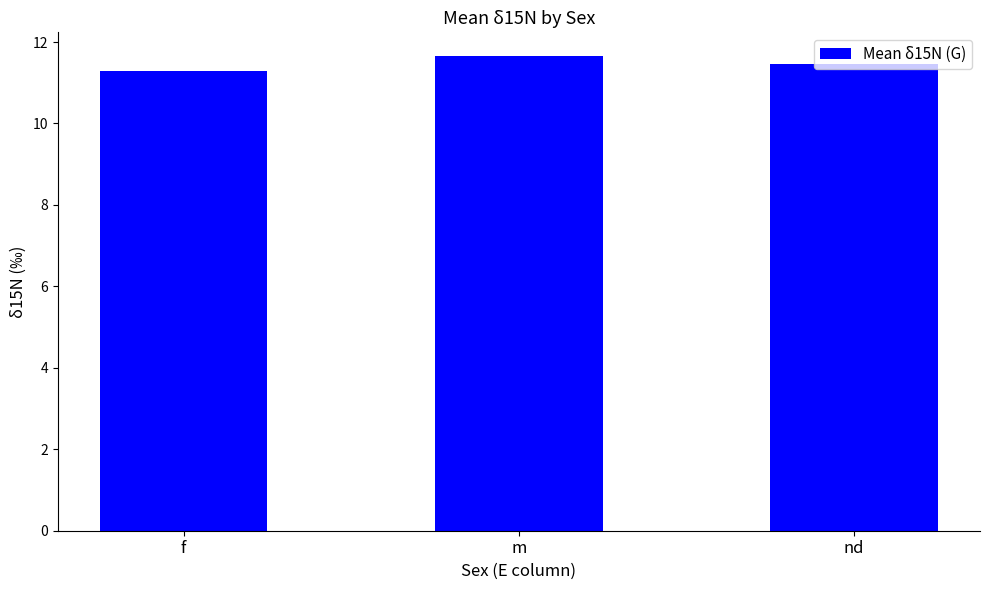

What is the approximate value at nd?

11.5